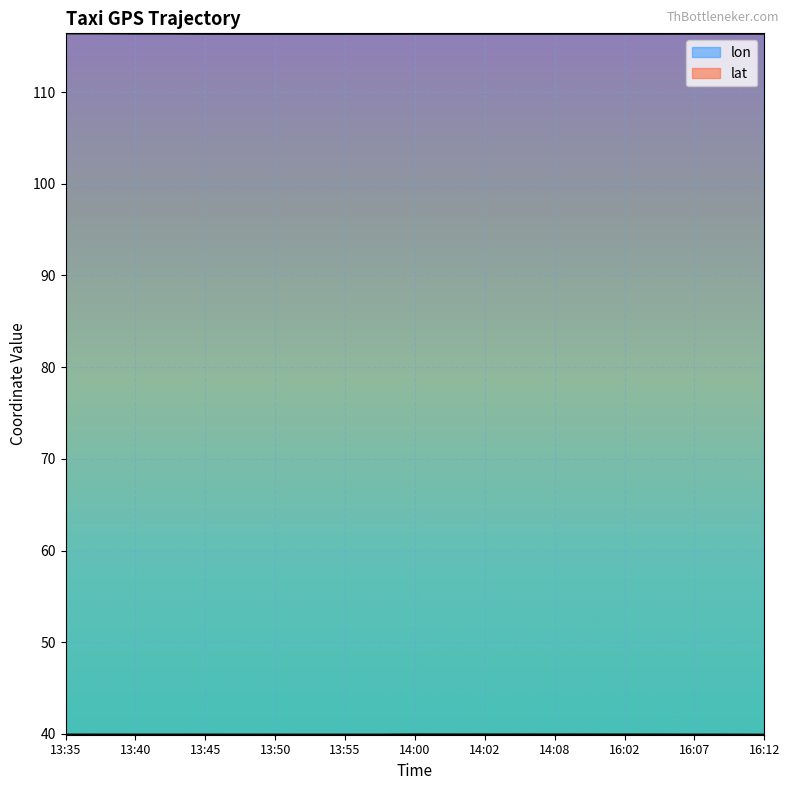

How many lines are shown in the chart?

2